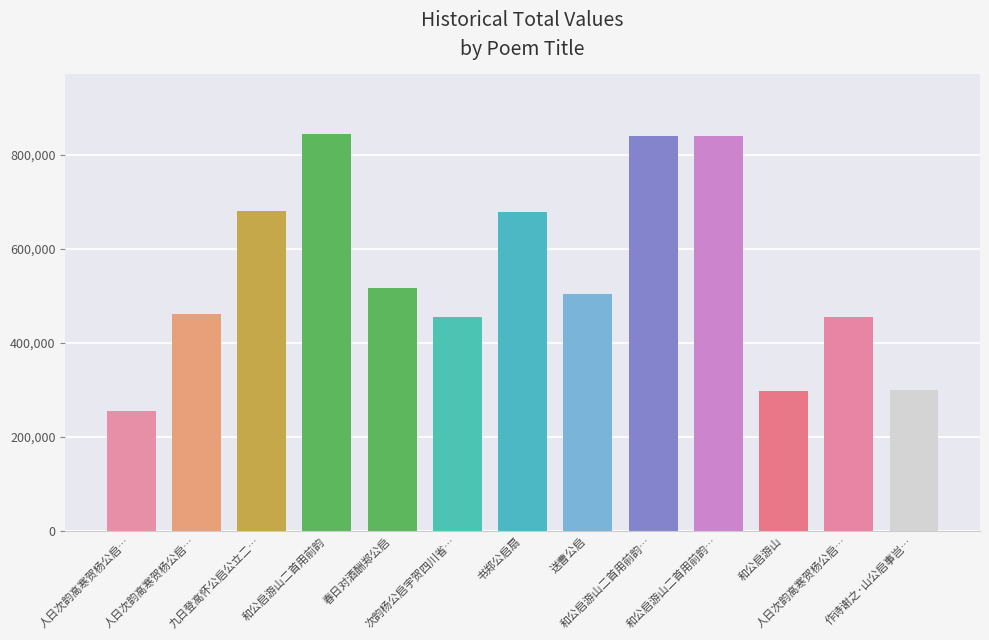

How many categories are shown in the chart?

13